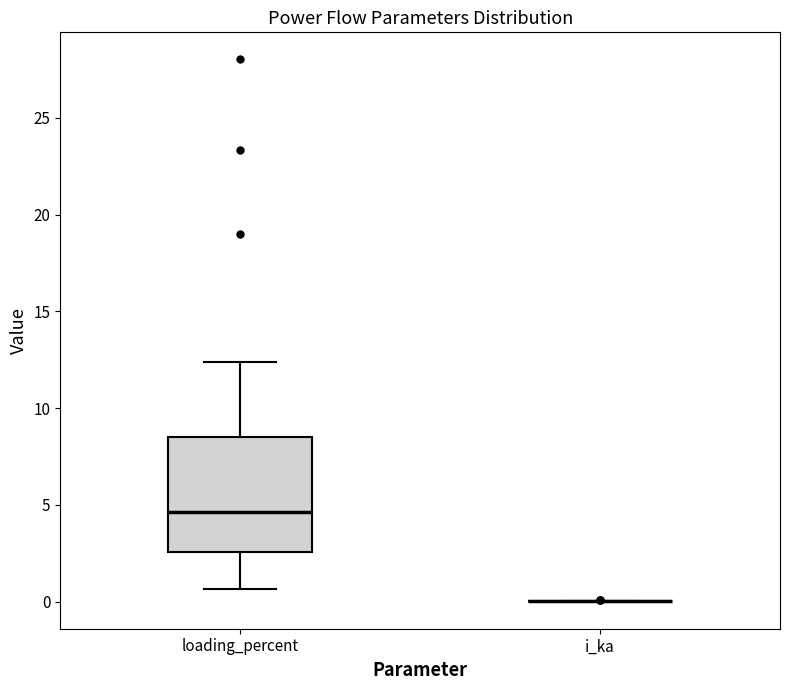

Reading left to right, read every box against the y-axis: the position of its median line, the range the box covers, and the ends of its whiskers. The values are not printed on the chart, so give them approximately, as read against the axis.

loading_percent: median 4.5, box 2.5 to 8.5, whiskers 0.5 to 12.5
i_ka: box collapsed to a line at 0.0, whiskers 0.0 to 0.0